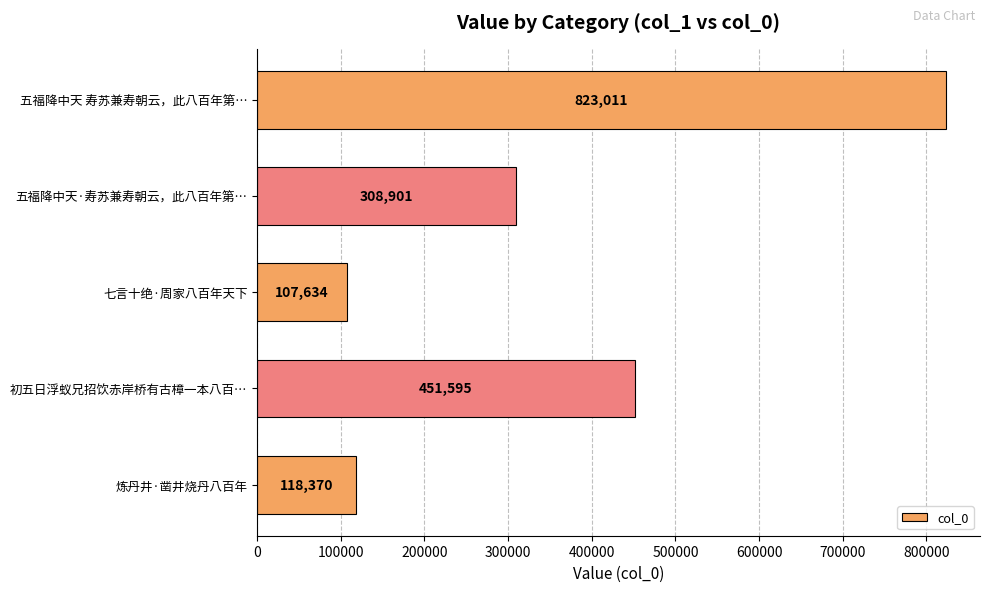

List the labels in order of value, largest first.

五福降中天 寿苏兼寿朝云，此八百年第…, 初五日浮蚁兄招饮赤岸桥有古樟一本八百…, 五福降中天·寿苏兼寿朝云，此八百年第…, 炼丹井·凿井烧丹八百年, 七言十绝·周家八百年天下